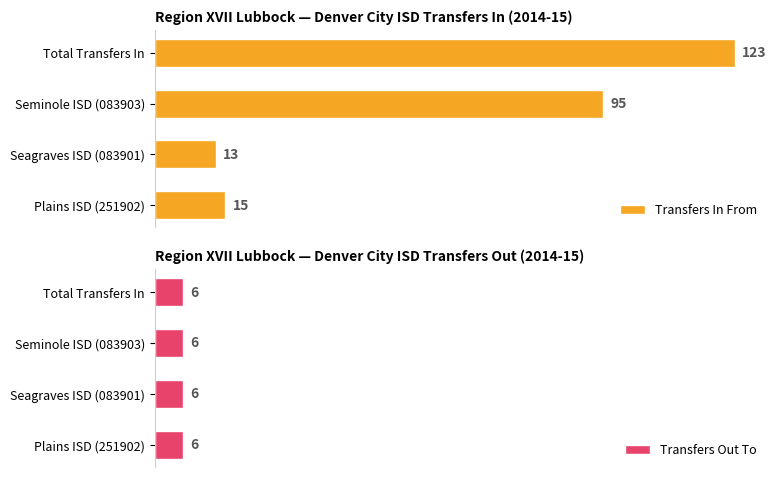

At which label is Transfers In From closest to 68?

Seminole ISD (083903)